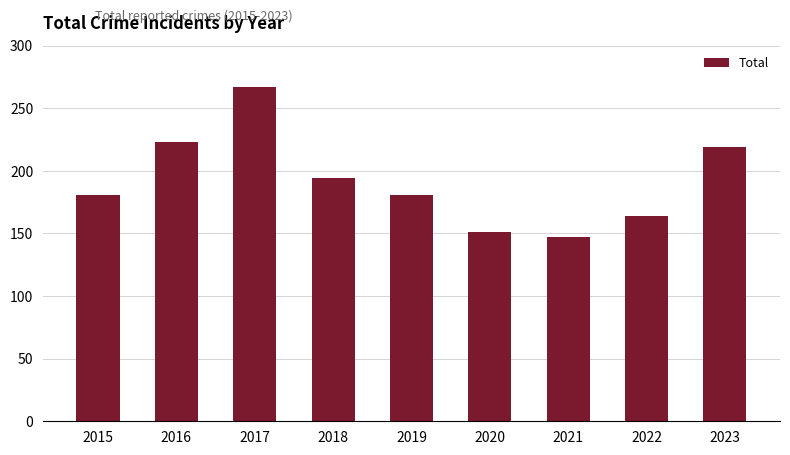

Which label corresponds to the largest value in the chart?

2017